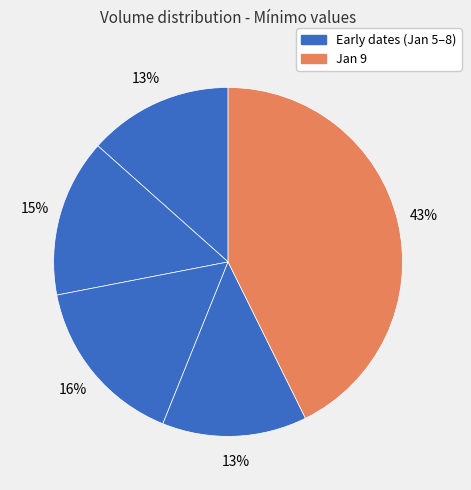

To the nearest percent, what is the average slice percentage?

20%